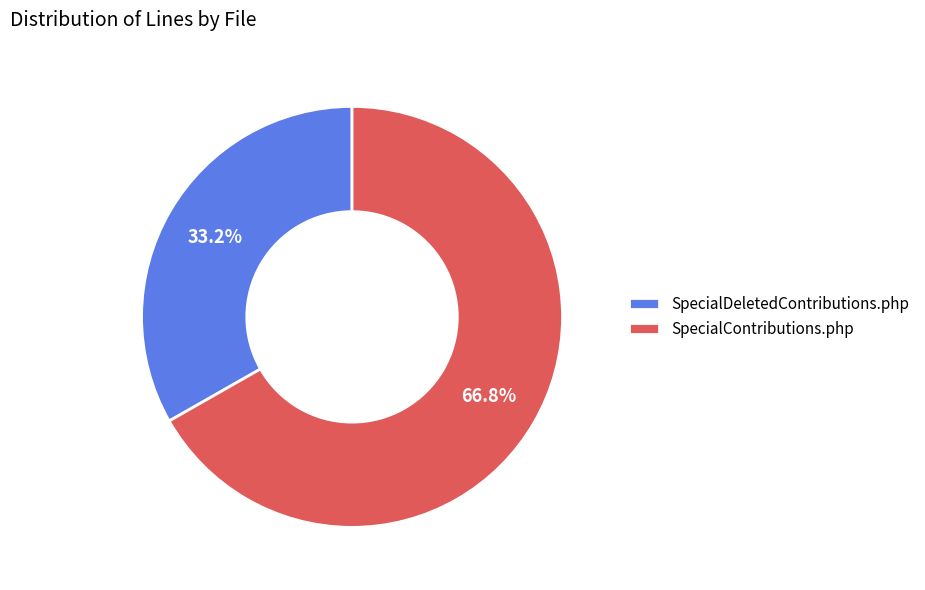

Is there any slice that represents more than half of the pie?

Yes